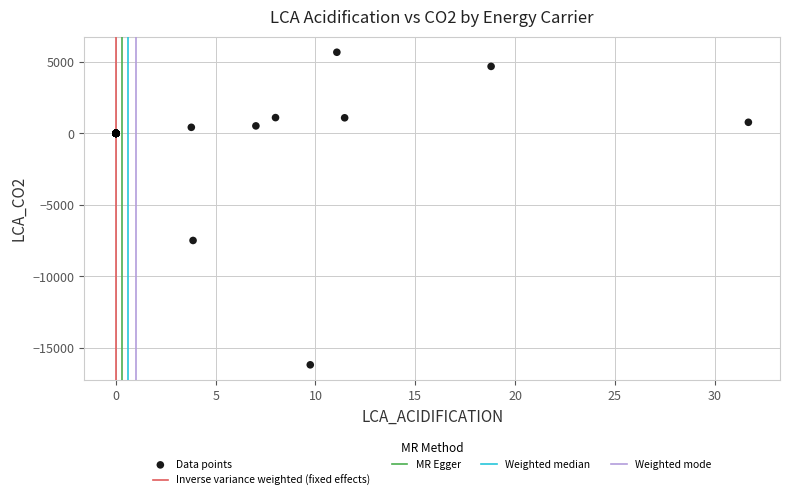

What Y value in the scatter plot is closest to -5261?

-7496.8